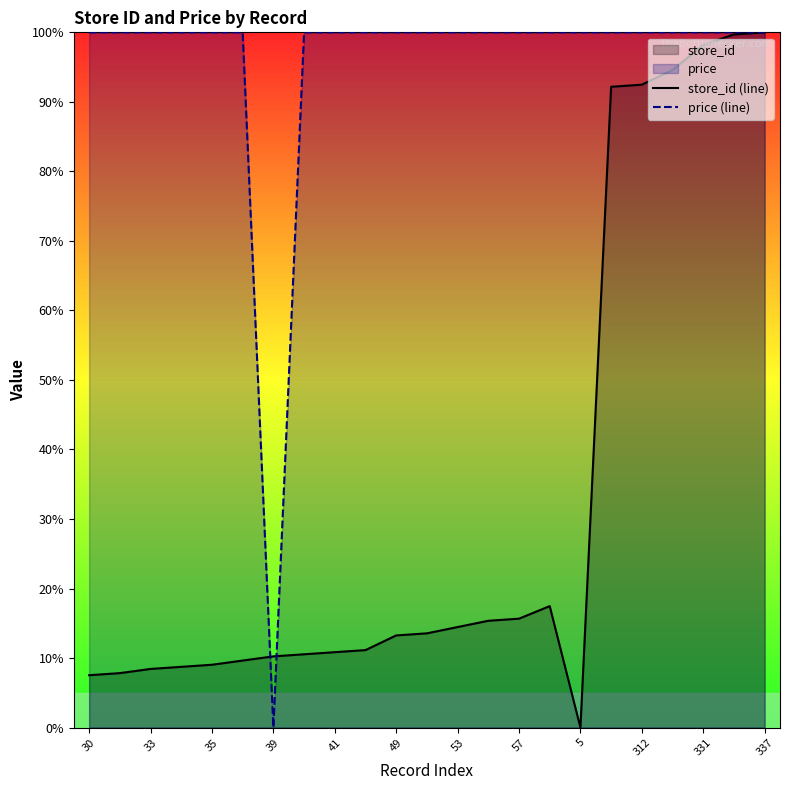

Which series changed the most between 35 and 312?

store_id (line)